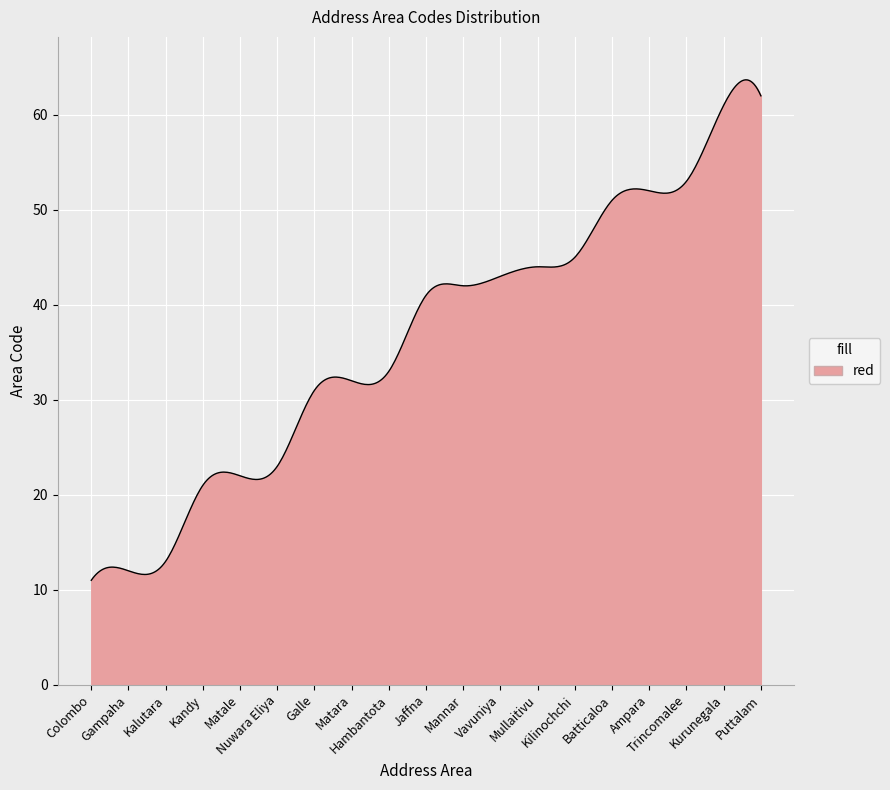

What is the minimum value shown in the chart?

11.0